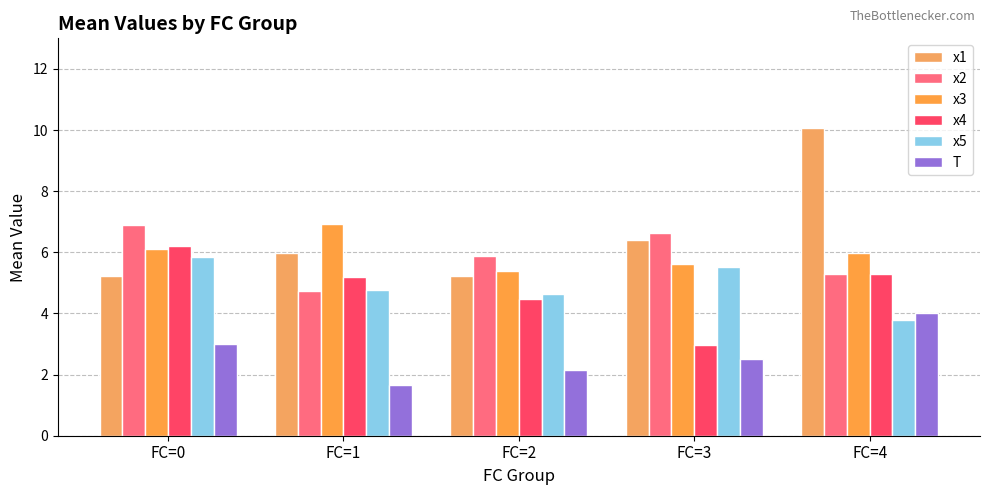

What is the smallest value displayed?

1.7